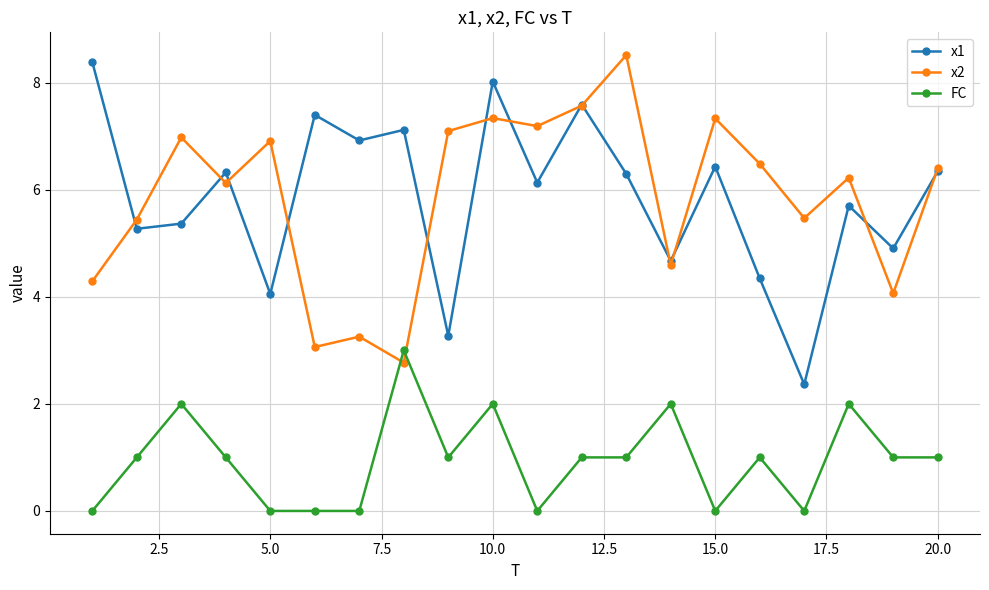

True or false: FC and x1 intersect in this chart.

False